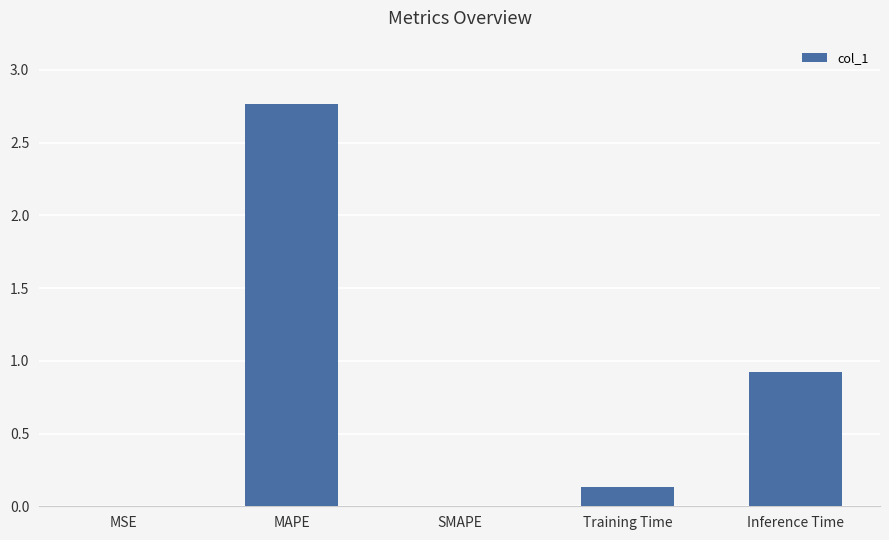

How many distinct data groups are displayed?

1